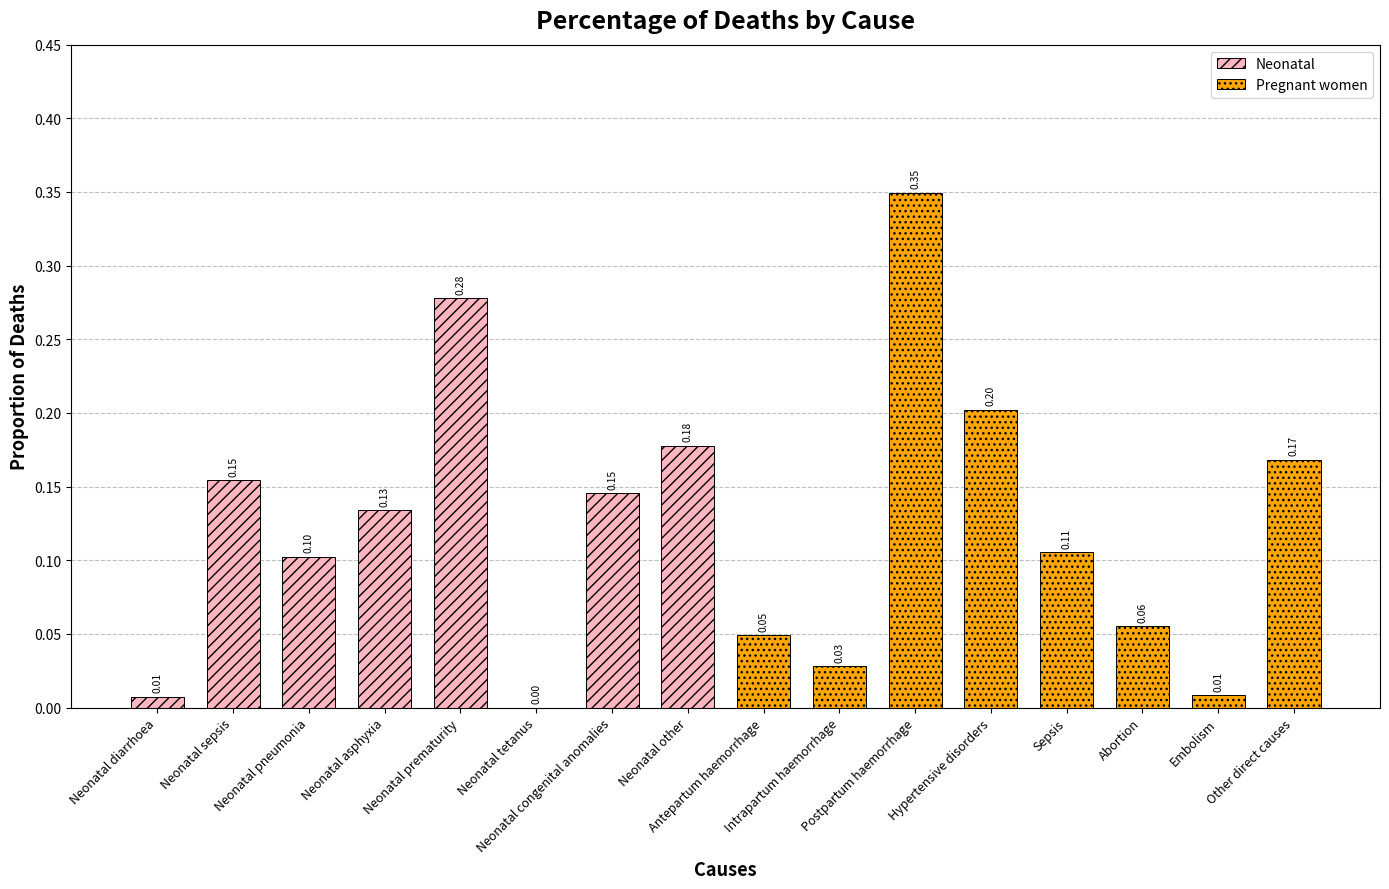

What is the approximate value of Neonatal at Neonatal sepsis?

0.2